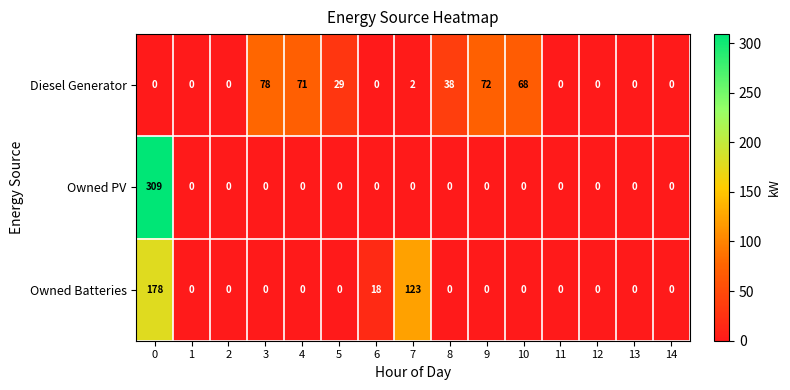

Rank the series by their maximum value, from lowest to highest.

Diesel Generator, Owned Batteries, Owned PV